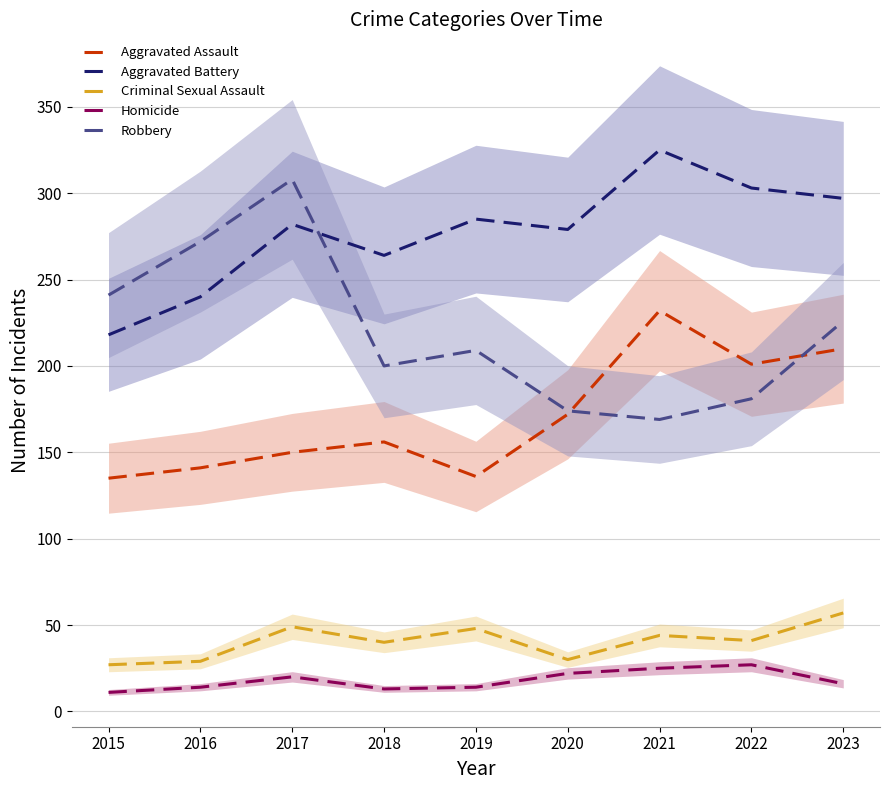

True or false: Criminal Sexual Assault has more than 0 interior local peaks.

True